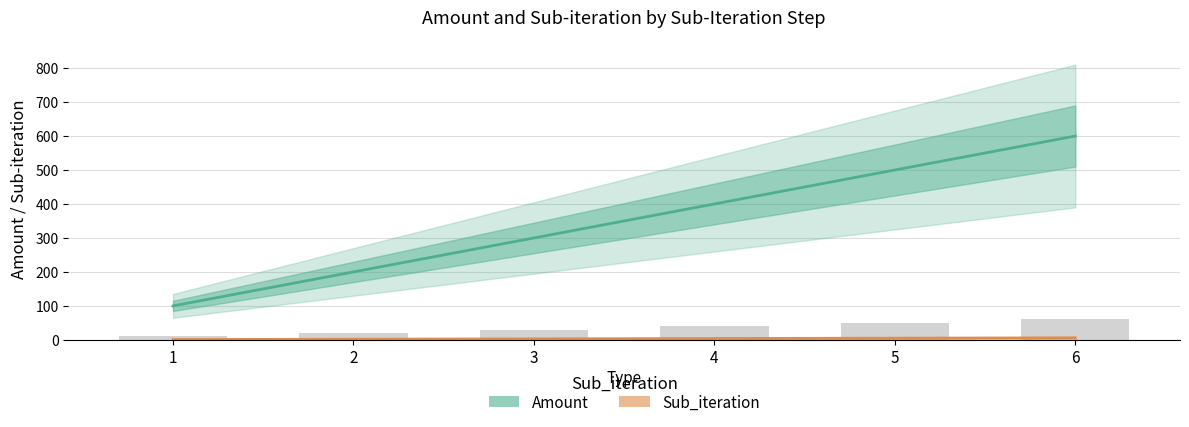

What are all the series names shown in the legend?

Amount, Sub_iteration